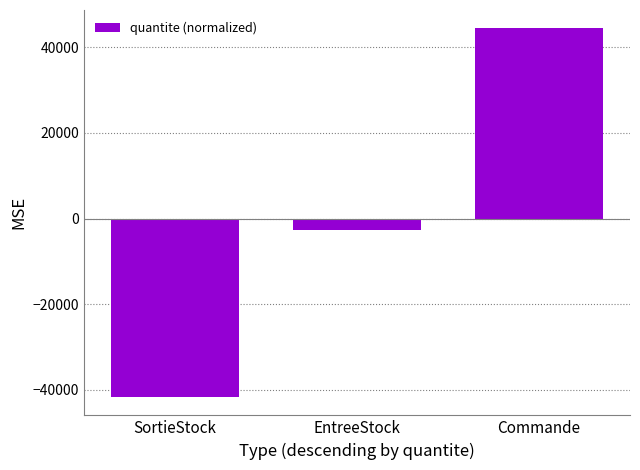

How many values are above zero?

1